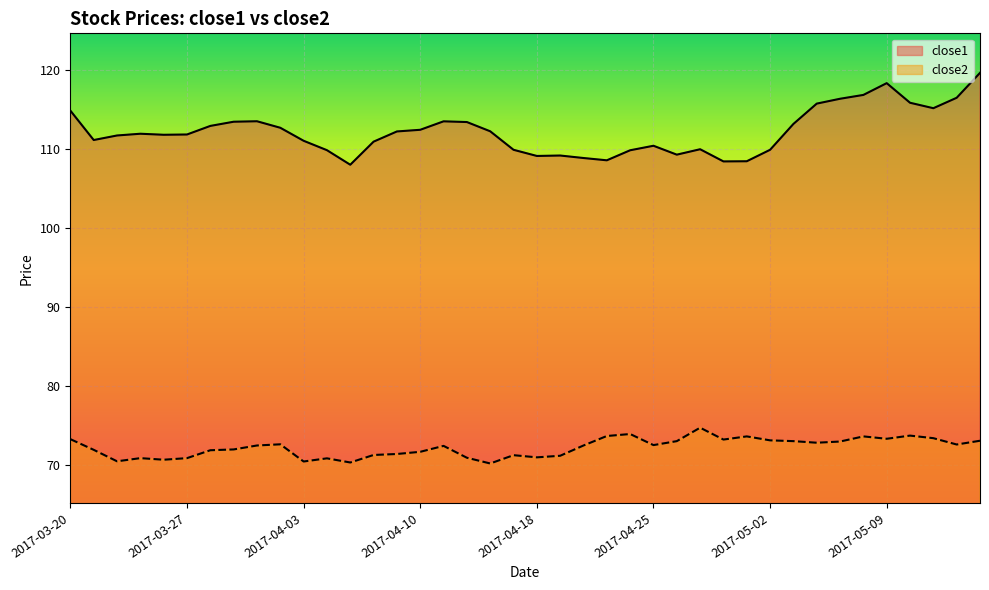

Reading left to right, extract all data points from this chart.

close1: 2017-03-20=114.8	2017-03-21=111.1	2017-03-22=111.7	2017-03-23=111.9	2017-03-24=111.8	2017-03-27=111.8	2017-03-28=112.9	2017-03-29=113.4	2017-03-30=113.5	2017-03-31=112.7	2017-04-03=111.0	2017-04-04=109.8	2017-04-05=108.0	2017-04-06=110.9	2017-04-07=112.2	2017-04-10=112.4	2017-04-11=113.5	2017-04-12=113.4	2017-04-13=112.2	2017-04-17=109.9	2017-04-18=109.1	2017-04-19=109.2	2017-04-20=108.8	2017-04-21=108.5	2017-04-24=109.8	2017-04-25=110.4	2017-04-26=109.3	2017-04-27=109.9	2017-04-28=108.4	2017-05-01=108.4	2017-05-02=109.9	2017-05-03=113.1	2017-05-04=115.7	2017-05-05=116.3	2017-05-08=116.8	2017-05-09=118.3	2017-05-10=115.8	2017-05-11=115.1	2017-05-12=116.5	2017-05-15=119.6
close2: 2017-03-20=73.3	2017-03-21=71.9	2017-03-22=70.5	2017-03-23=70.9	2017-03-24=70.7	2017-03-27=70.9	2017-03-28=71.9	2017-03-29=72.0	2017-03-30=72.5	2017-03-31=72.6	2017-04-03=70.5	2017-04-04=70.8	2017-04-05=70.3	2017-04-06=71.3	2017-04-07=71.4	2017-04-10=71.7	2017-04-11=72.4	2017-04-12=70.9	2017-04-13=70.2	2017-04-17=71.2	2017-04-18=71.0	2017-04-19=71.2	2017-04-20=72.5	2017-04-21=73.7	2017-04-24=73.9	2017-04-25=72.5	2017-04-26=73.0	2017-04-27=74.7	2017-04-28=73.2	2017-05-01=73.6	2017-05-02=73.1	2017-05-03=73.0	2017-05-04=72.8	2017-05-05=73.0	2017-05-08=73.6	2017-05-09=73.3	2017-05-10=73.7	2017-05-11=73.4	2017-05-12=72.6	2017-05-15=73.1